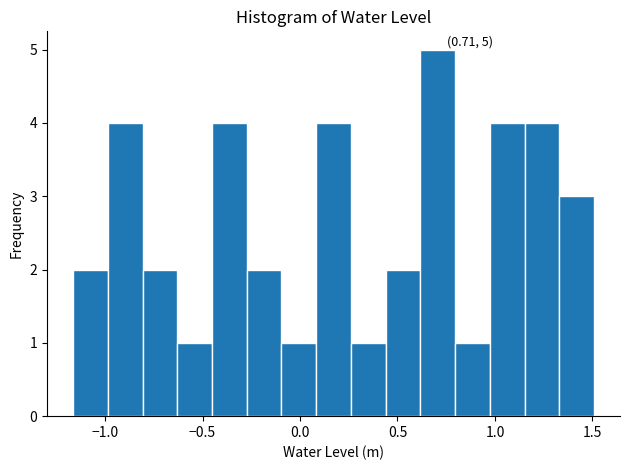

Around what value on the x-axis is the tallest bar? Give the approximate position of its centre, as read against the axis.

0.70